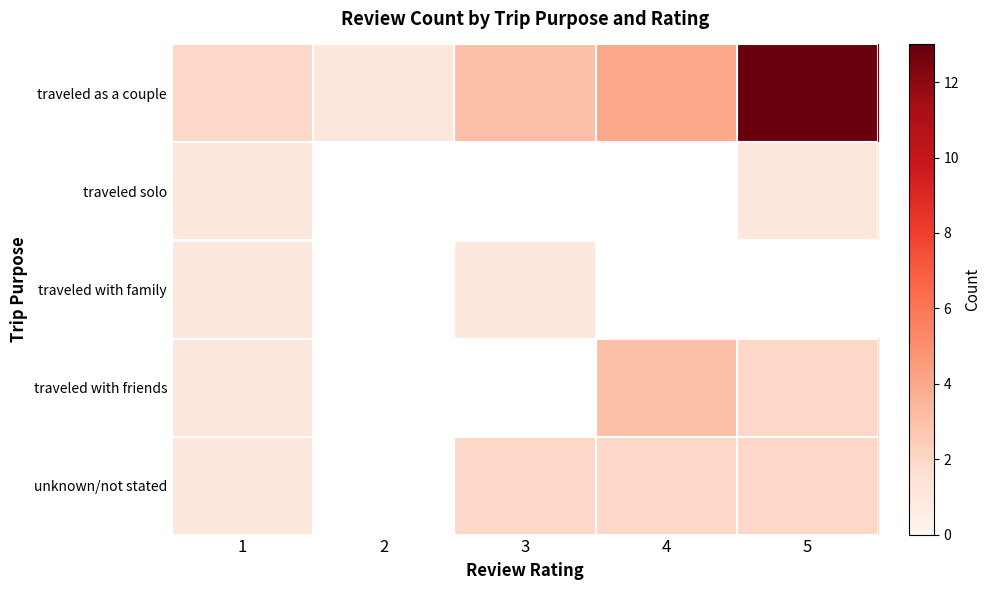

Where does the traveled as a couple series first go above 3?

4